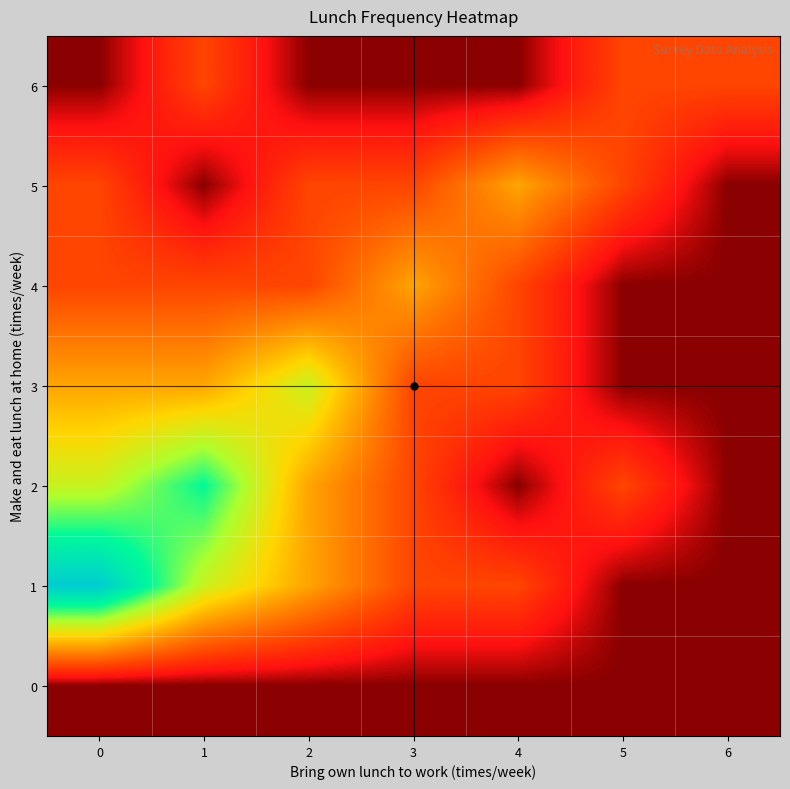

Reading right to left, extract all data points from this chart.

6: 6=1	5=1	4=0	3=0	2=0	1=1	0=0
5: 6=0	5=1	4=2	3=1	2=1	1=0	0=1
4: 6=0	5=0	4=1	3=2	2=1	1=1	0=1
3: 6=0	5=0	4=1	3=1	2=3	1=2	0=2
2: 6=0	5=1	4=0	3=1	2=2	1=4	0=3
1: 6=0	5=0	4=1	3=1	2=2	1=3	0=5
0: 6=0	5=0	4=0	3=0	2=0	1=0	0=0